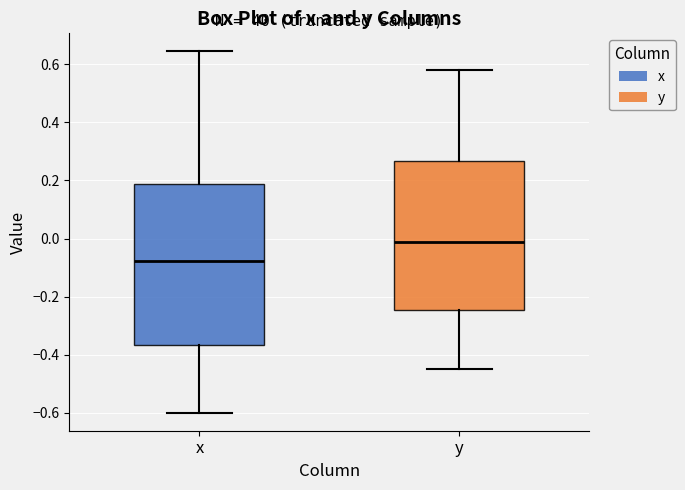

Comparing the boxes themselves (not the whiskers), which one is the tallest?

x